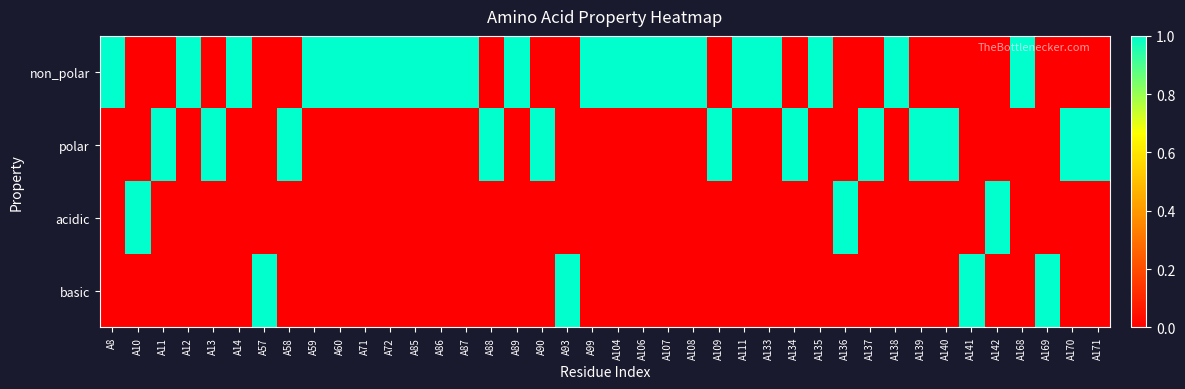

At which category is the sum across all series the highest?

A8